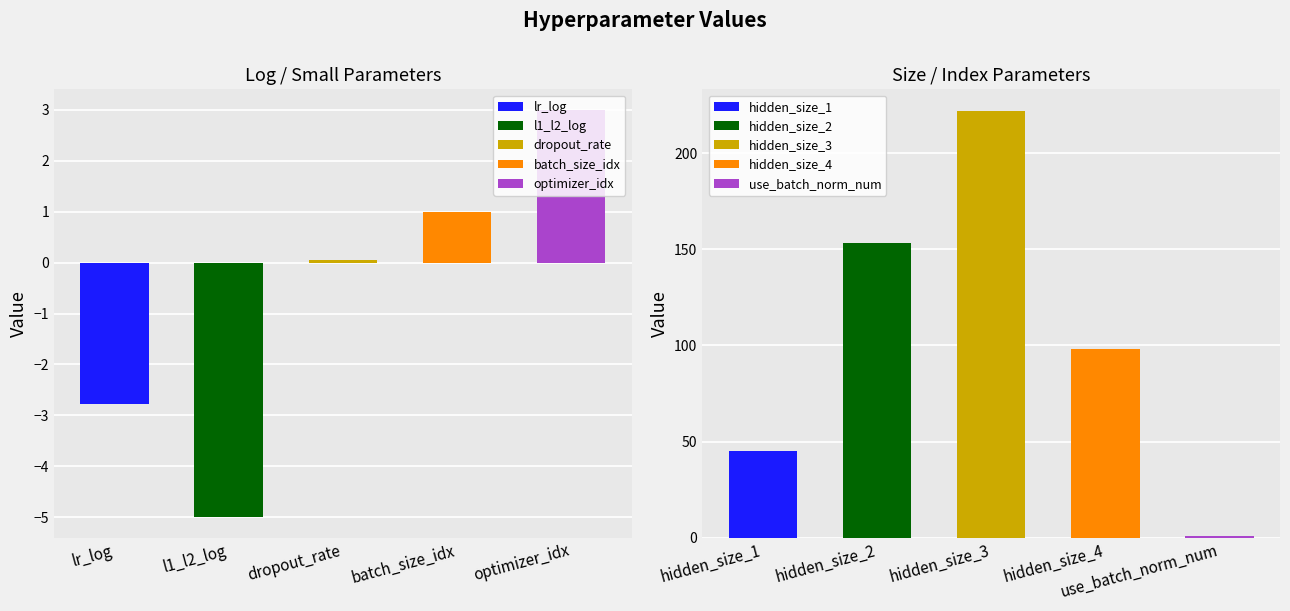

True or false: the data shows 222.0 at hidden_size_3.

True